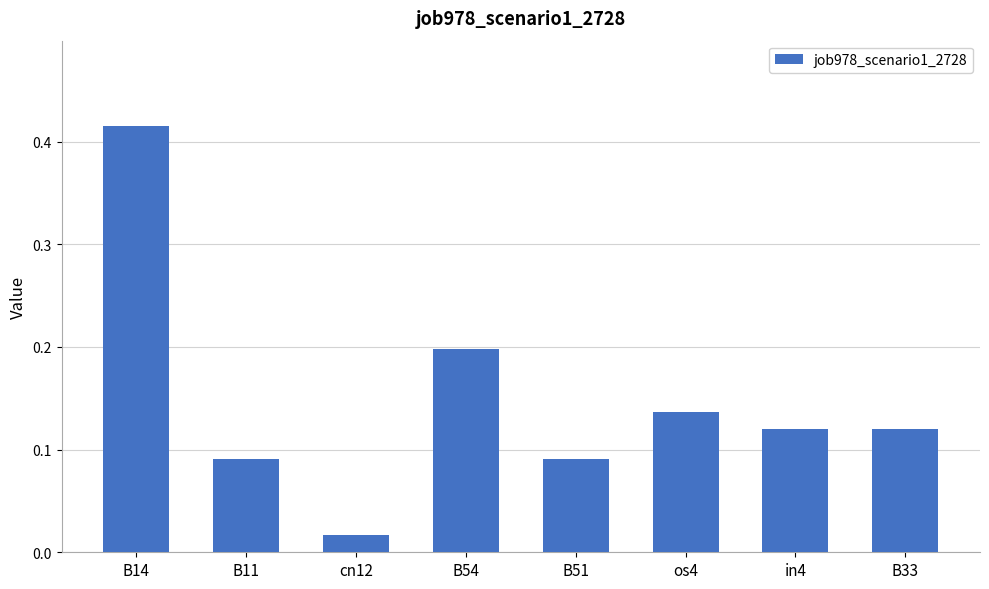

Which category has the lowest value across all series?

cn12